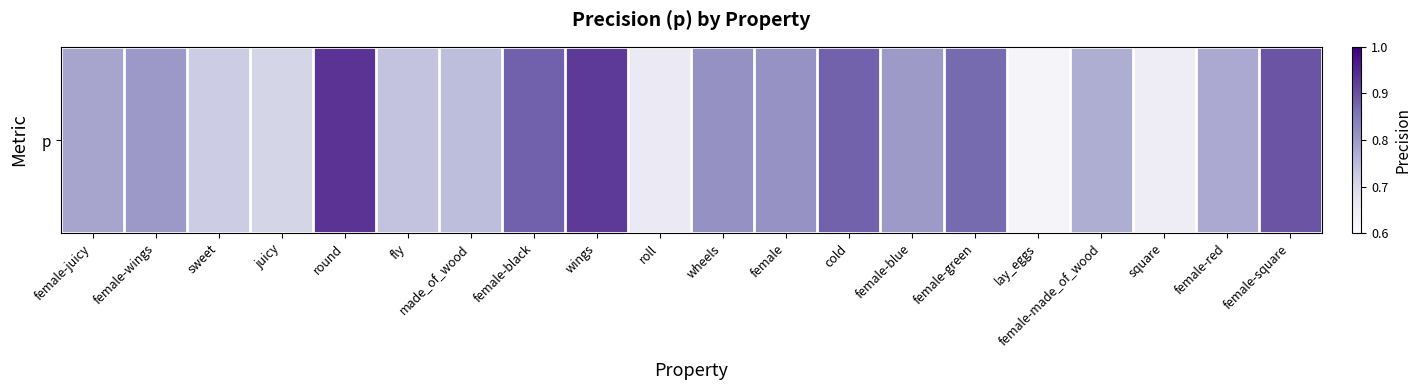

Count the values in the range 0 to 1.

20